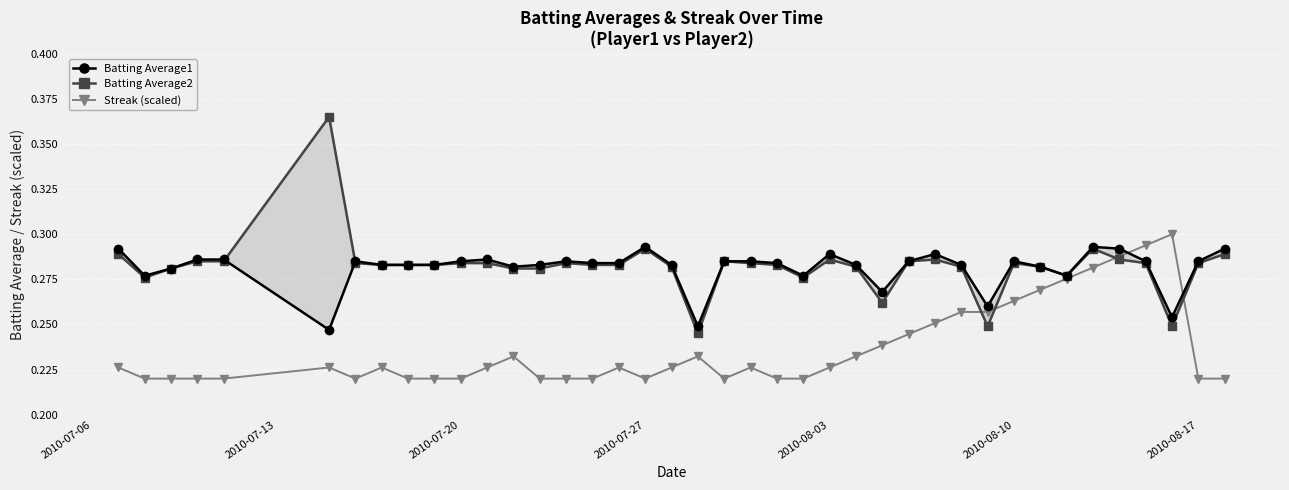

True or false: Streak (scaled) has more than 1 interior local peaks.

True